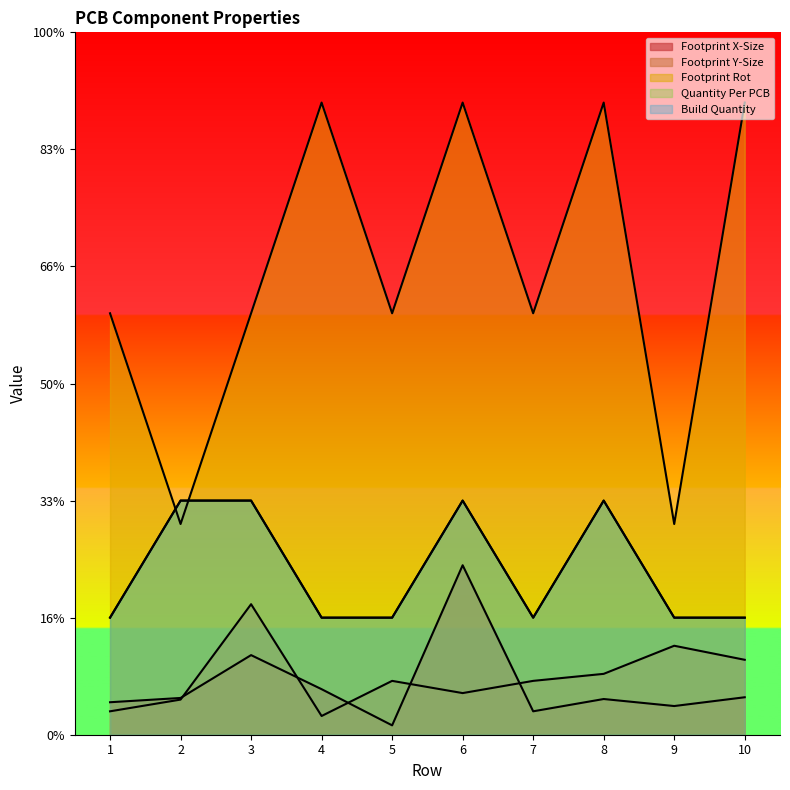

Which series changed the most between 4 and 10?

Footprint Y-Size